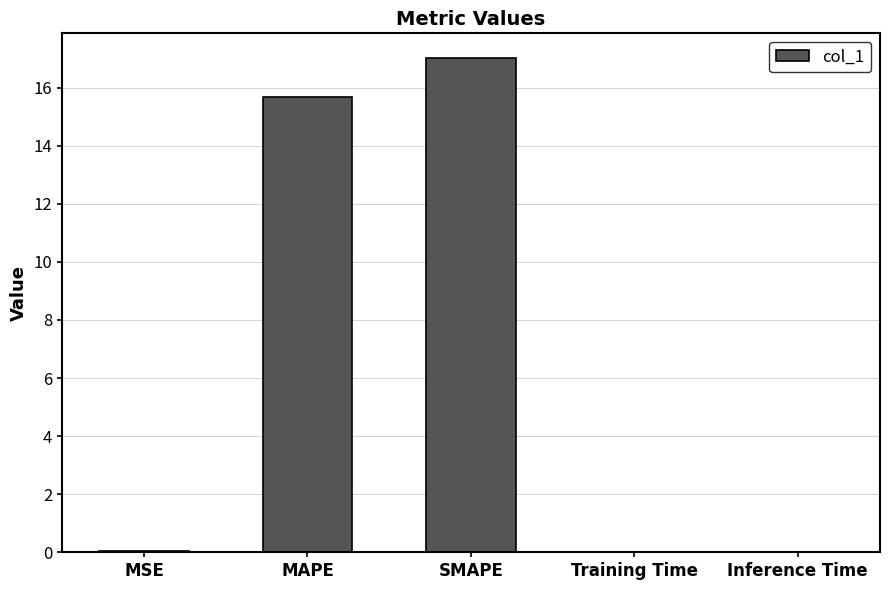

Which has a higher value, SMAPE or MAPE?

SMAPE